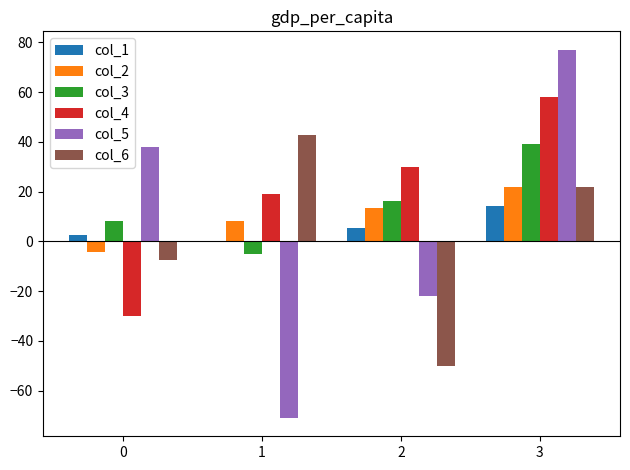

Is it true that col_1 equals 2.7 at 0?

True